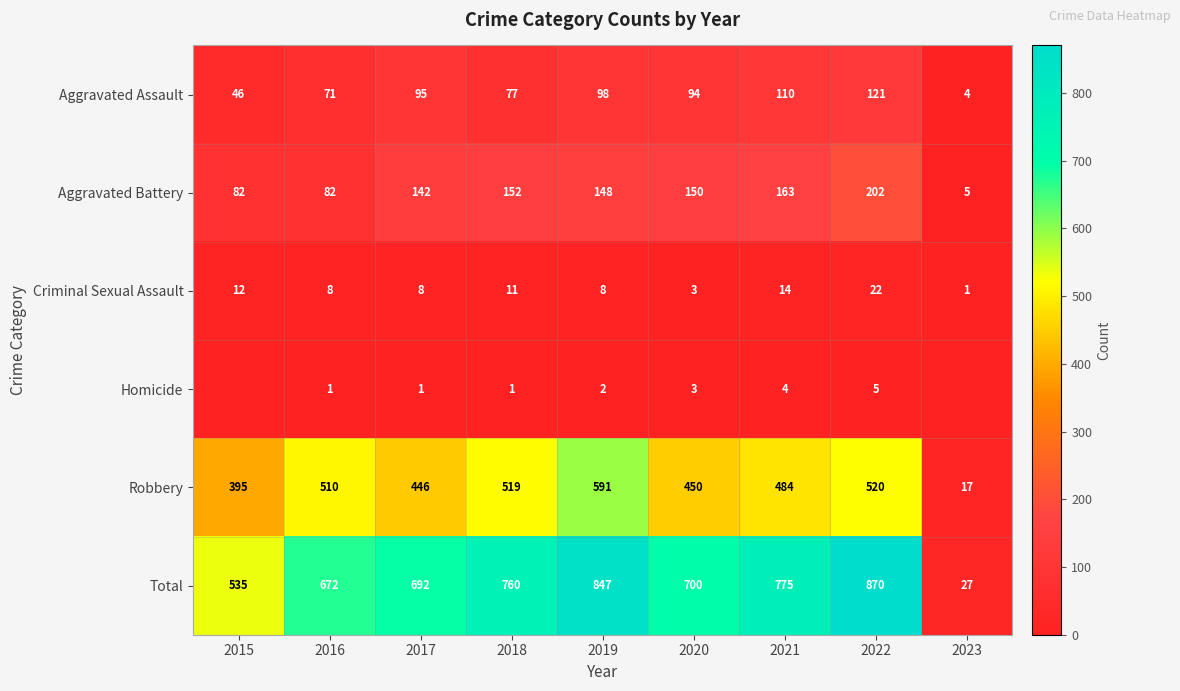

Where is Total nearest to the value 448?

2015